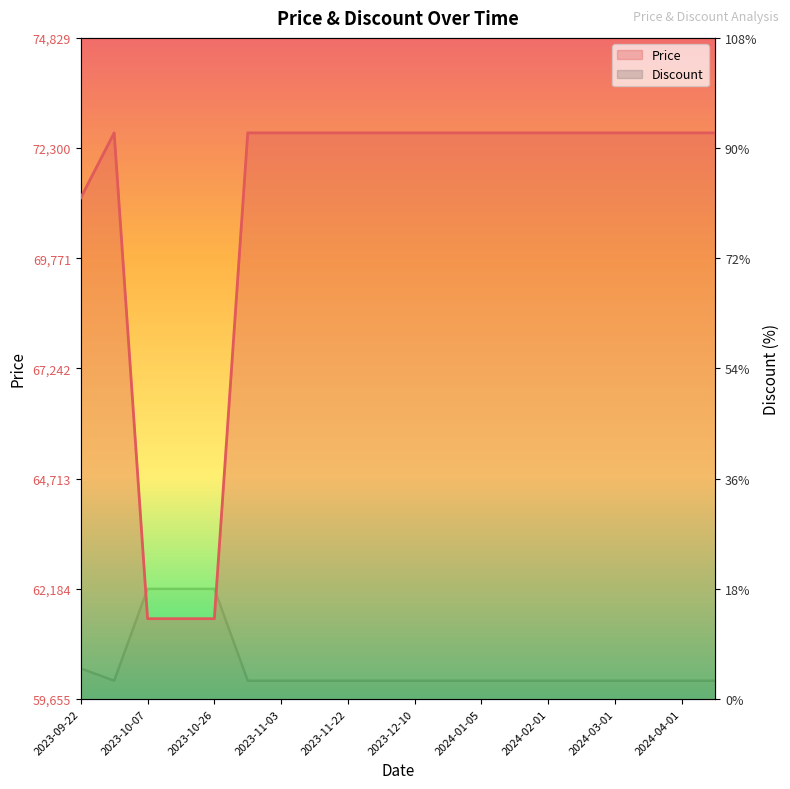

True or false: Discount and Price intersect in this chart.

False